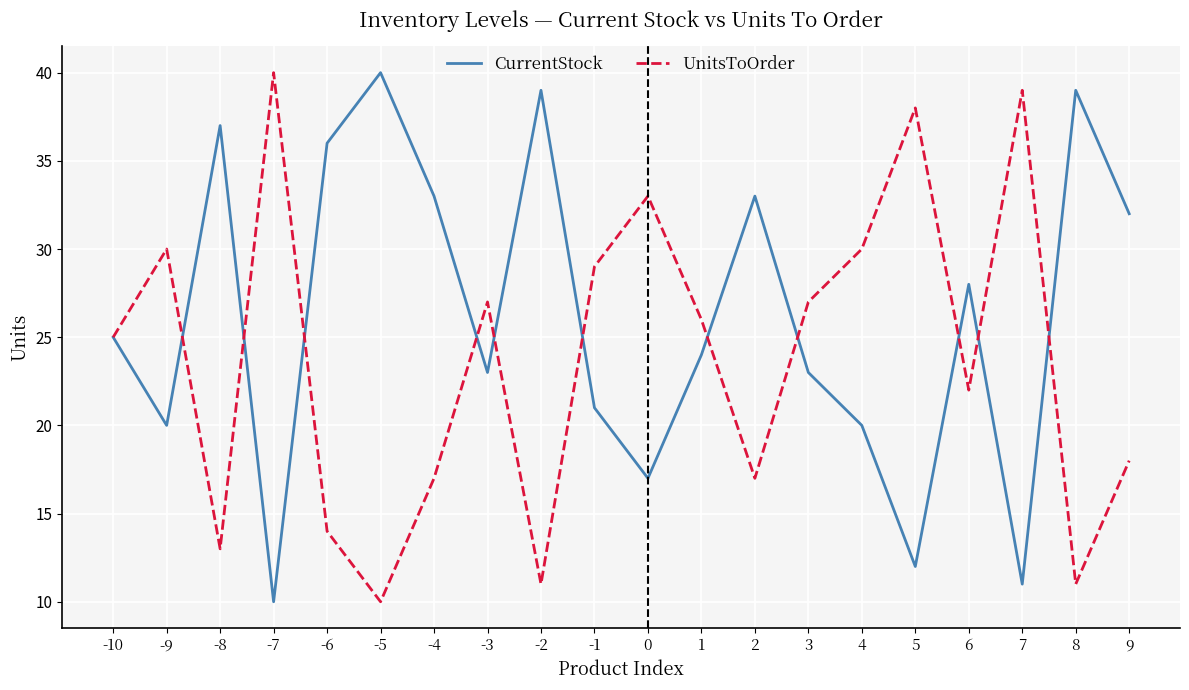

List the series in order of their overall mean, highest first.

CurrentStock, UnitsToOrder